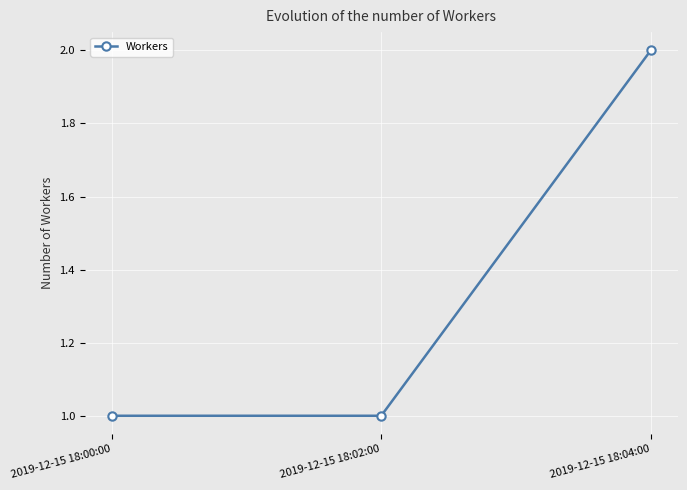

What is the value of the 3rd point from the left?

2